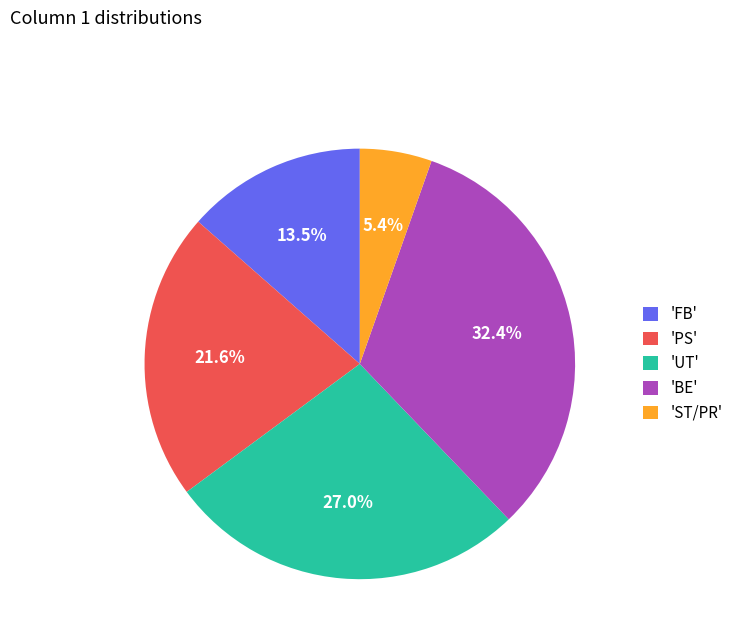

How many slices are in this pie chart?

5